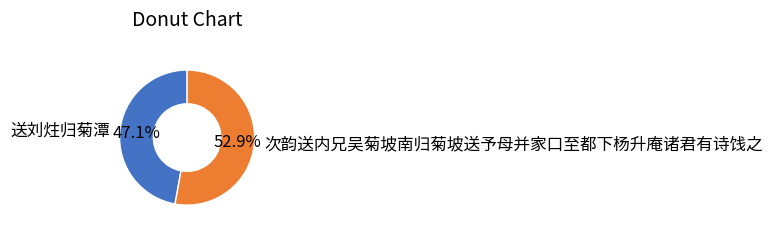

Which category accounts for the majority?

次韵送内兄吴菊坡南归菊坡送予母并家口至都下杨升庵诸君有诗饯之